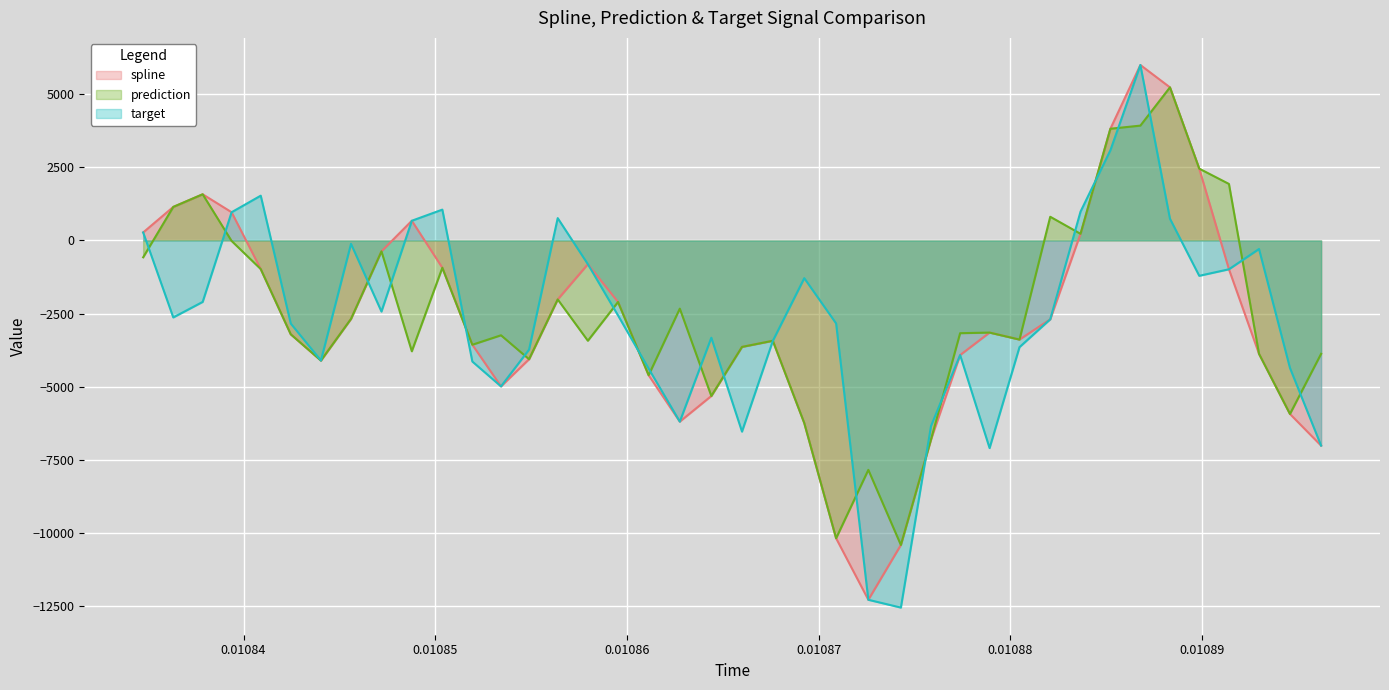

What is the greatest value displayed?

5998.2